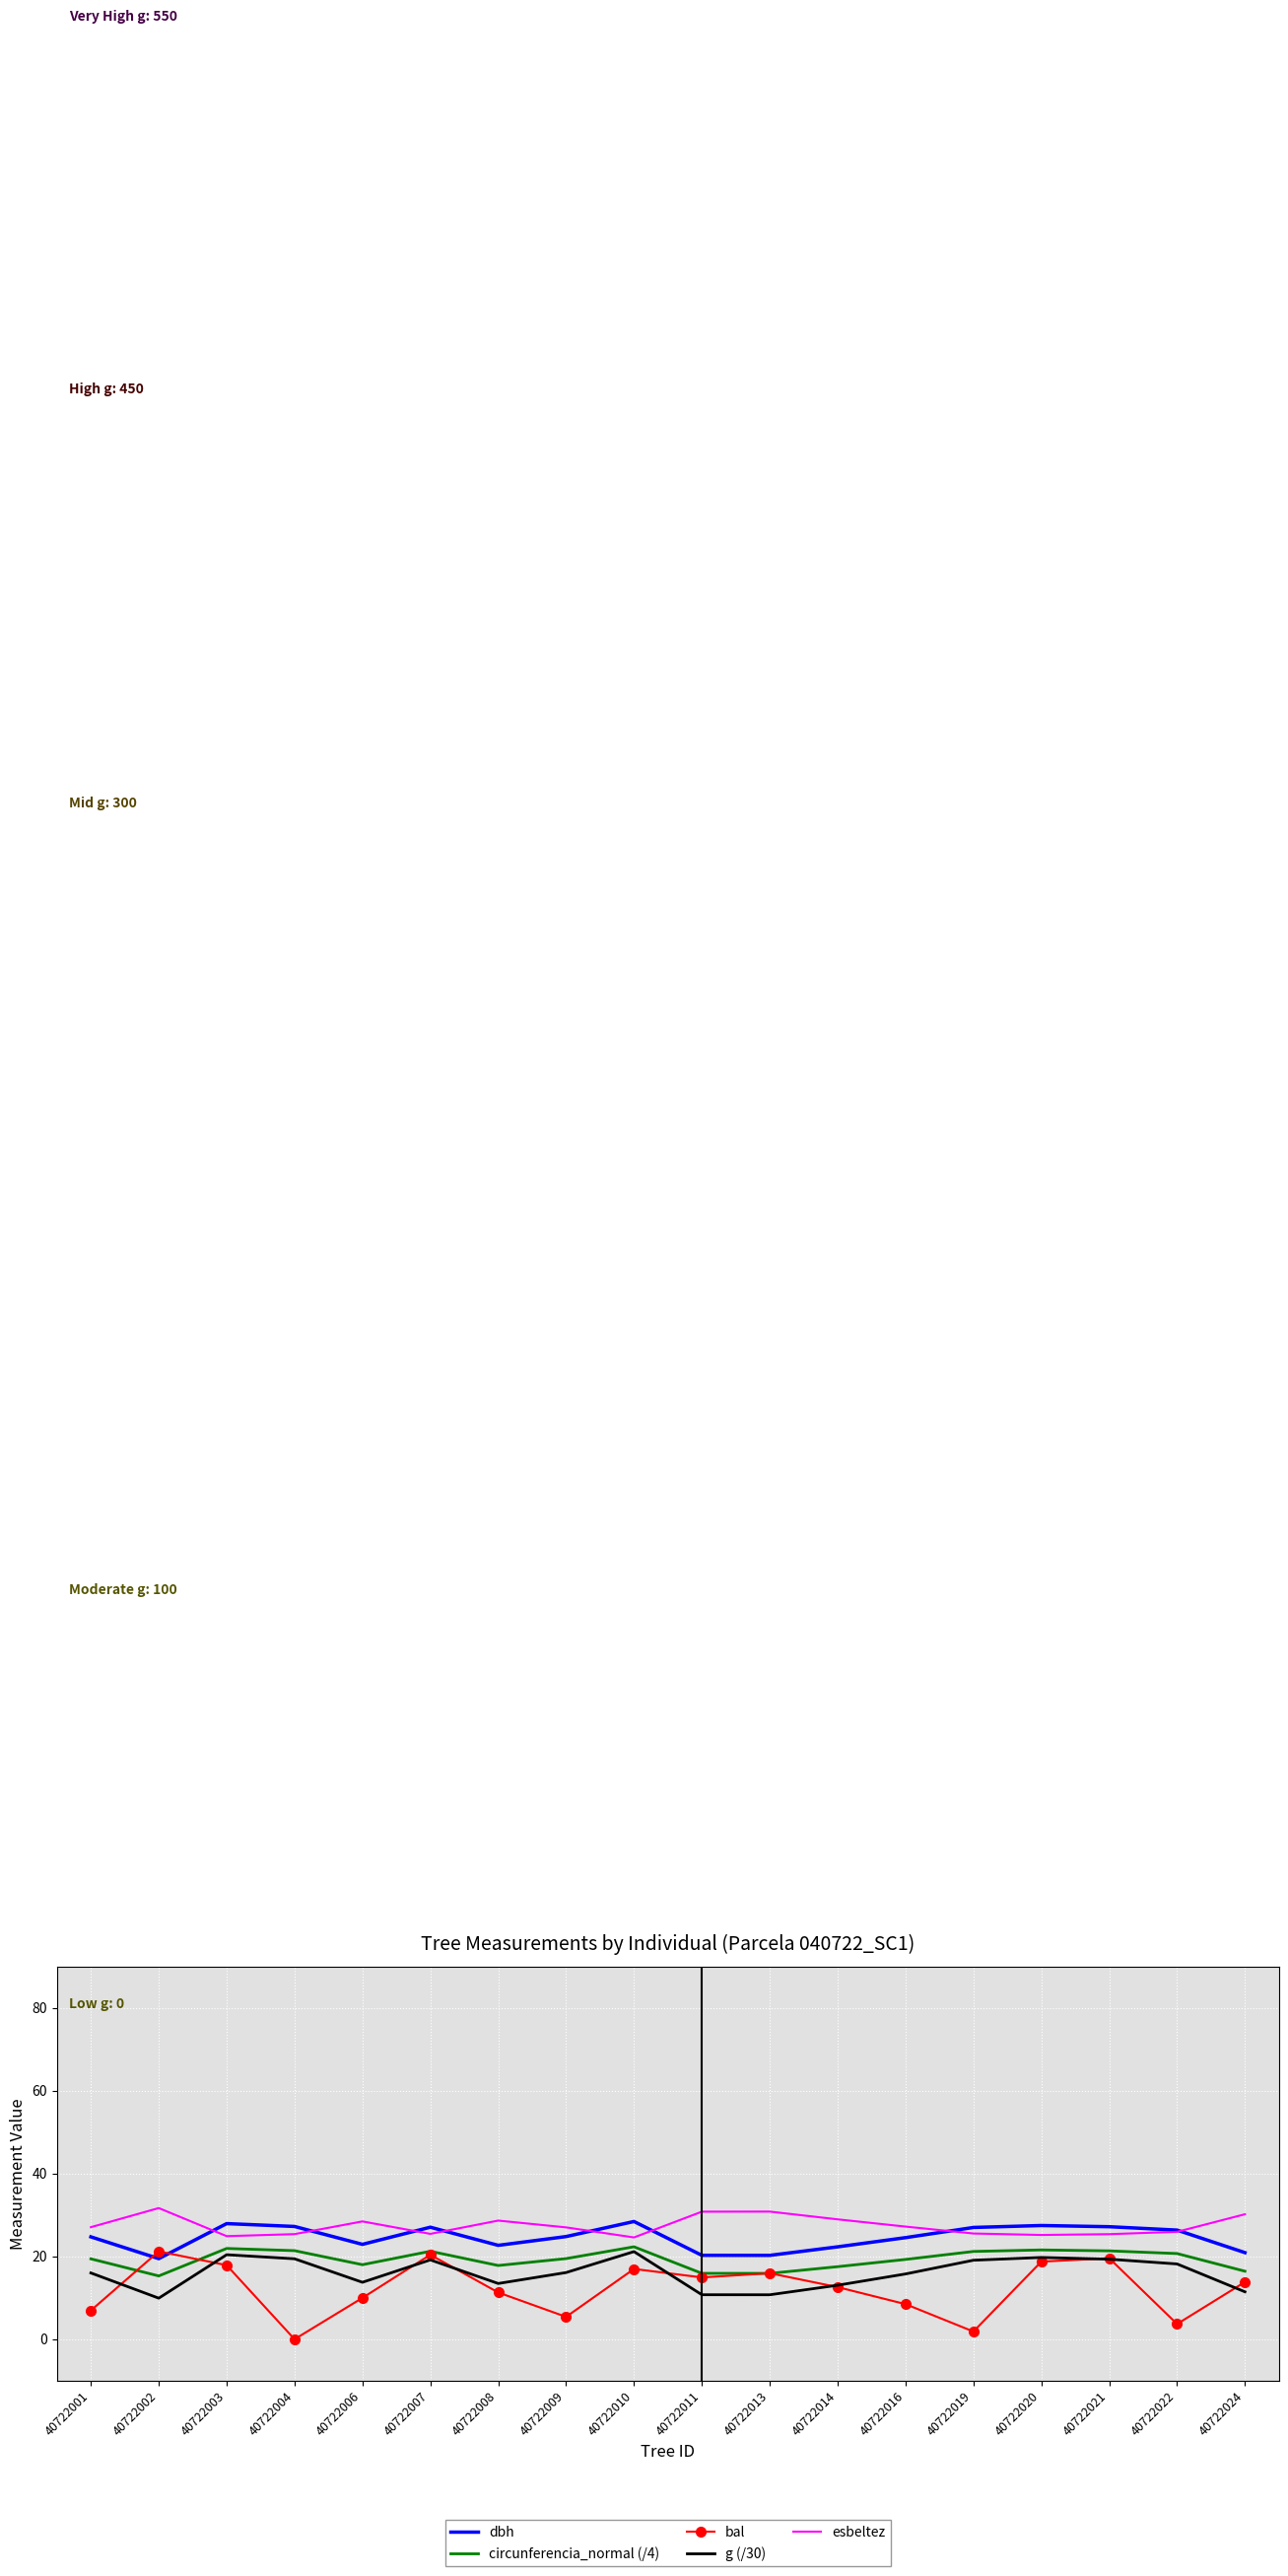

What is the difference between the maximum and minimum values in the esbeltez series?

7.1